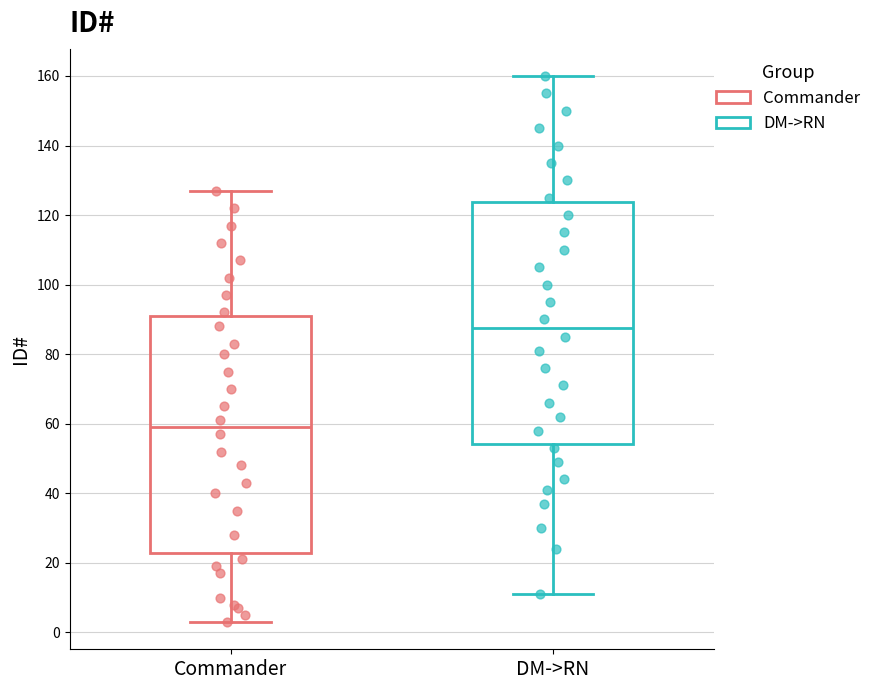

Where does the median line of the box for DM->RN sit on the y-axis? The values are not printed on the chart, so give them approximately, as read against the axis.

88